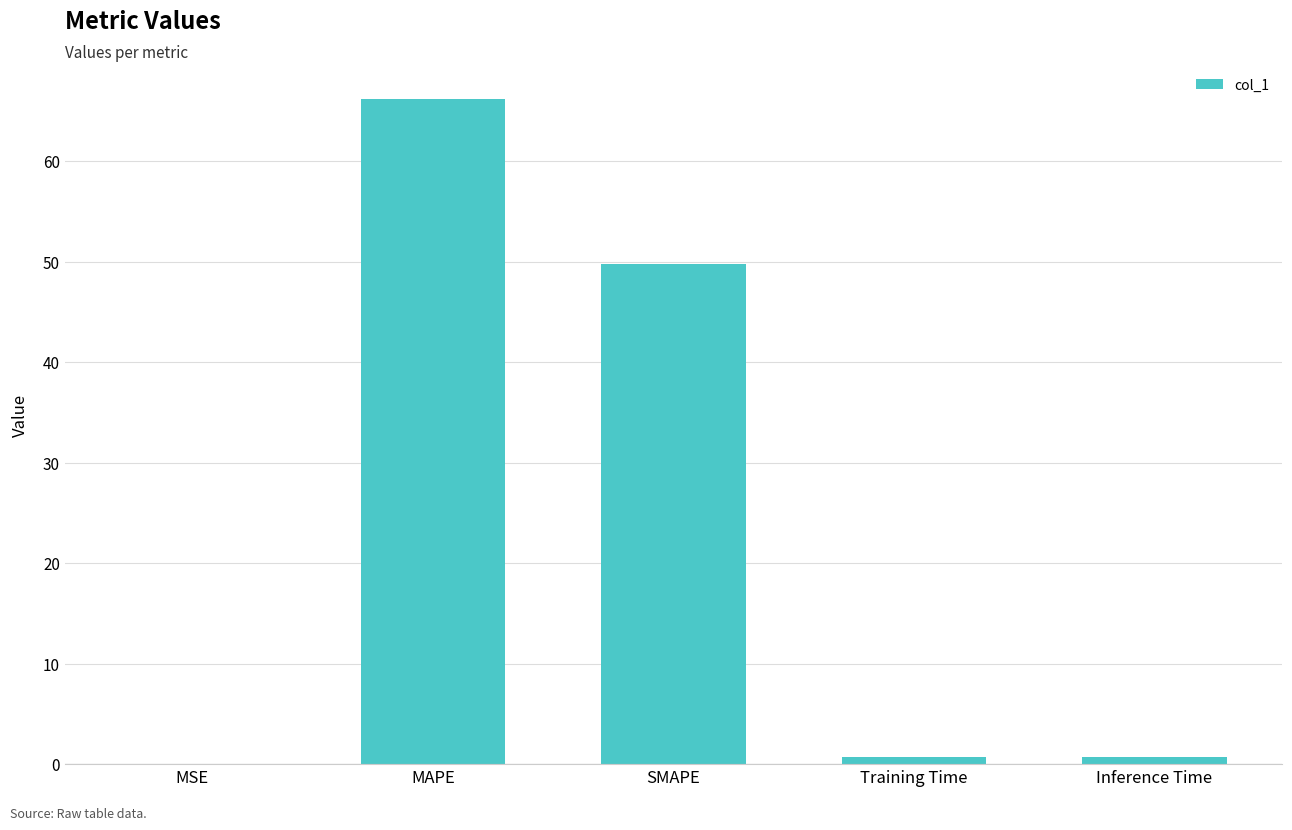

What is the maximum value shown in the chart?

66.2